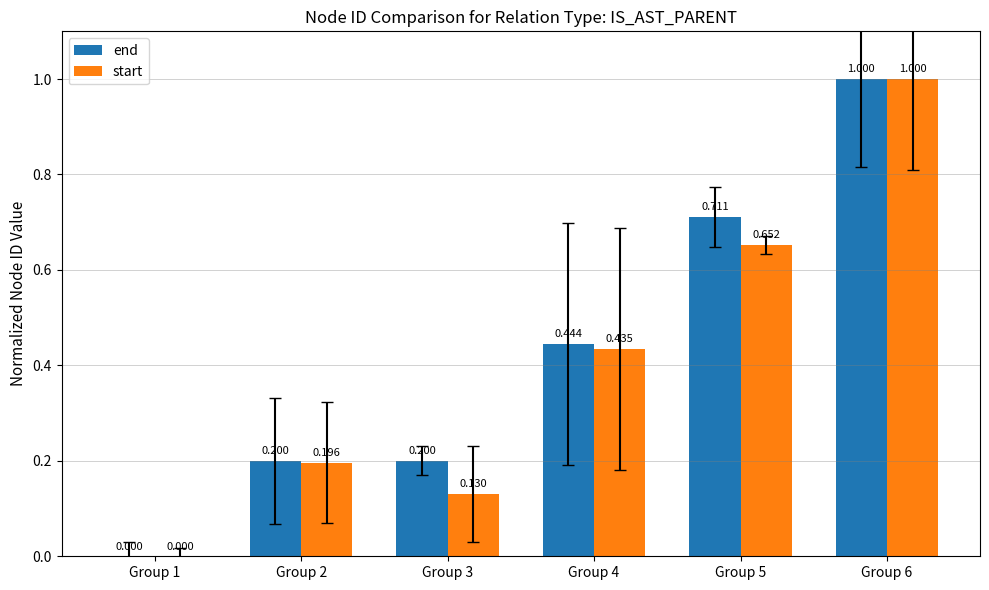

How many values in start are above zero?

5